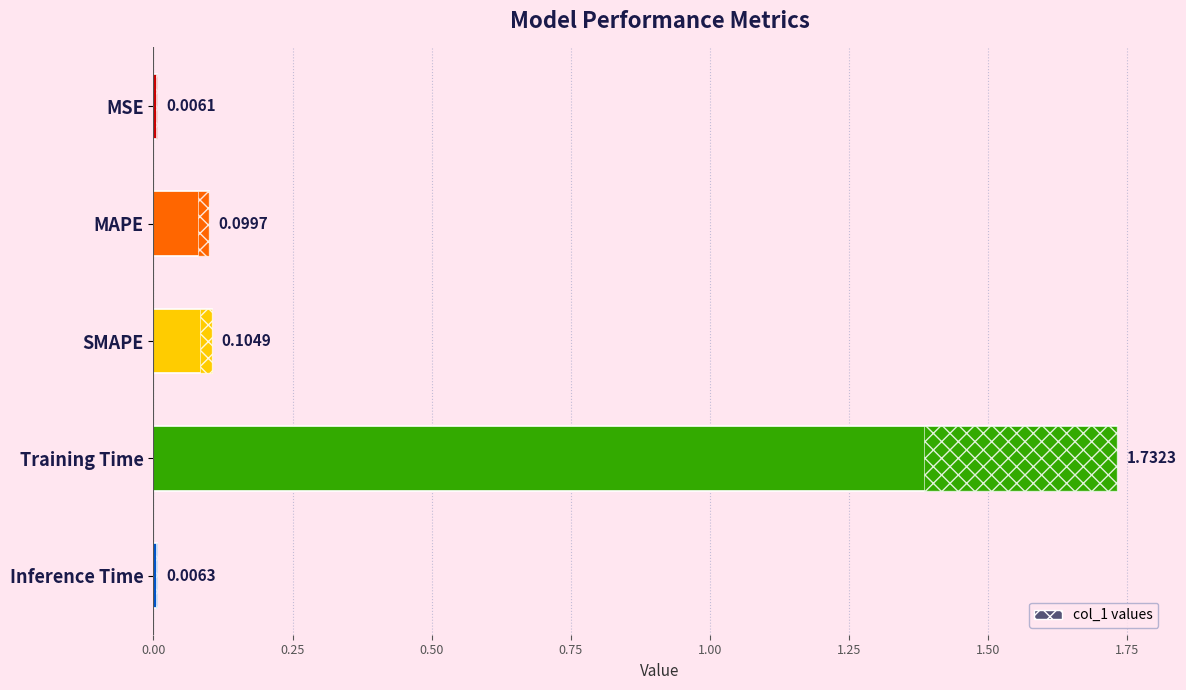

List the labels in order of value, largest first.

Training Time, SMAPE, MAPE, Inference Time, MSE